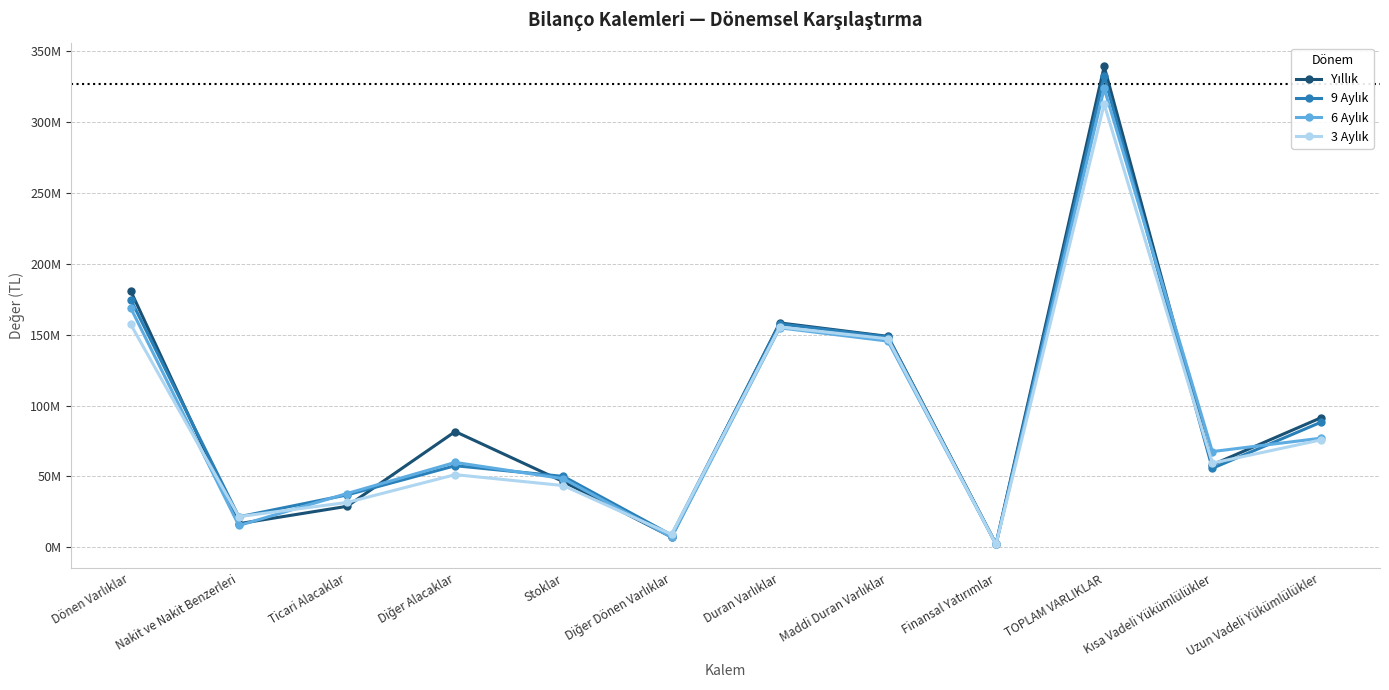

Where is 9 Aylık nearest to the value 167374983?

Dönen Varlıklar